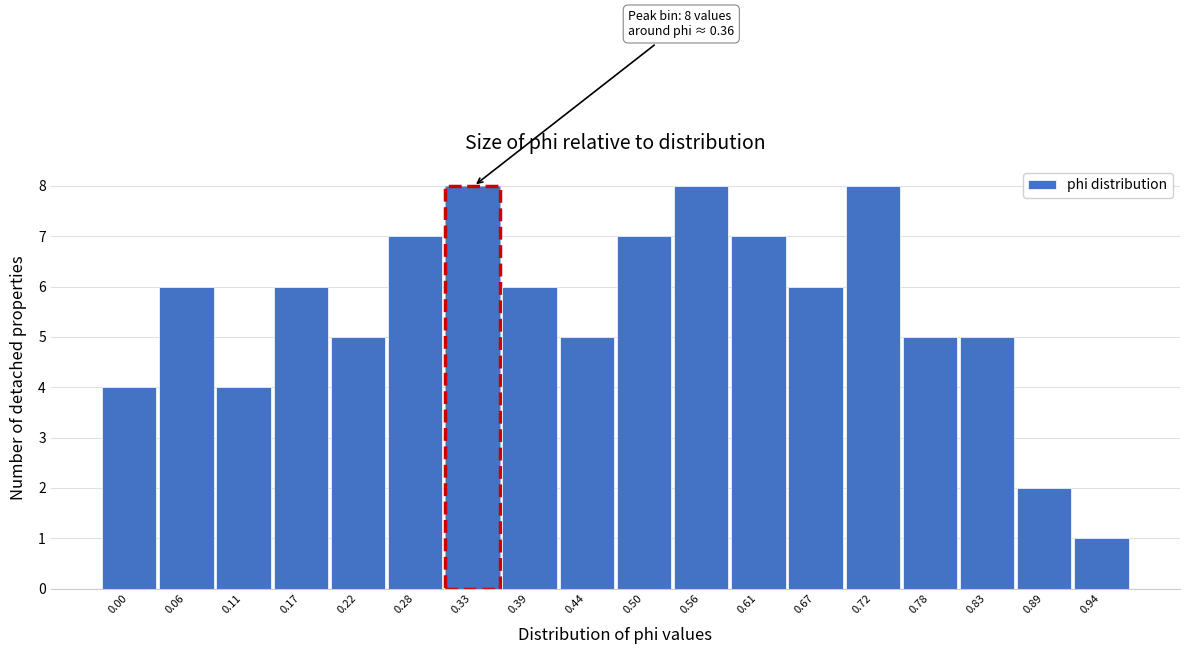

Reading left to right, what are all the values shown in this chart?

4	6	4	6	5	7	8	6	5	7	8	7	6	8	5	5	2	1